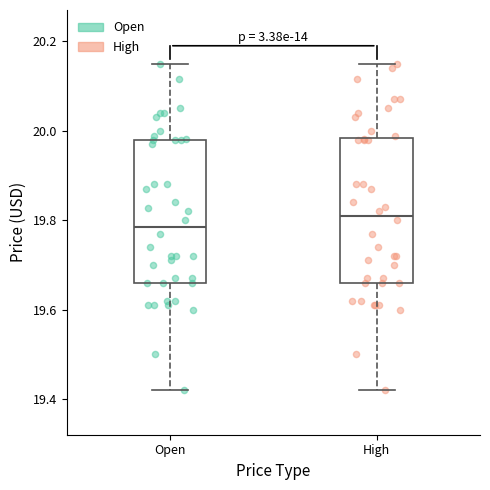

Reading left to right, read every box against the y-axis: the position of its median line, the range the box covers, and the ends of its whiskers. The values are not printed on the chart, so give them approximately, as read against the axis.

Open: median 19.78, box 19.66 to 19.98, whiskers 19.42 to 20.16
High: median 19.82, box 19.66 to 19.98, whiskers 19.42 to 20.16